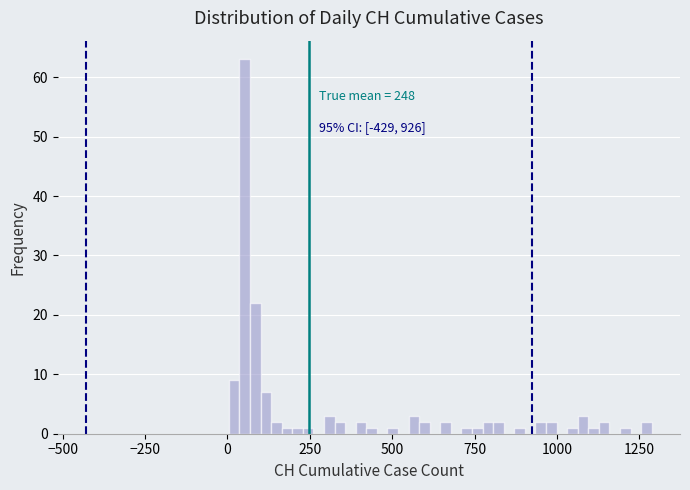

Around what value on the x-axis is the tallest bar? Give the approximate position of its centre, as read against the axis.

50